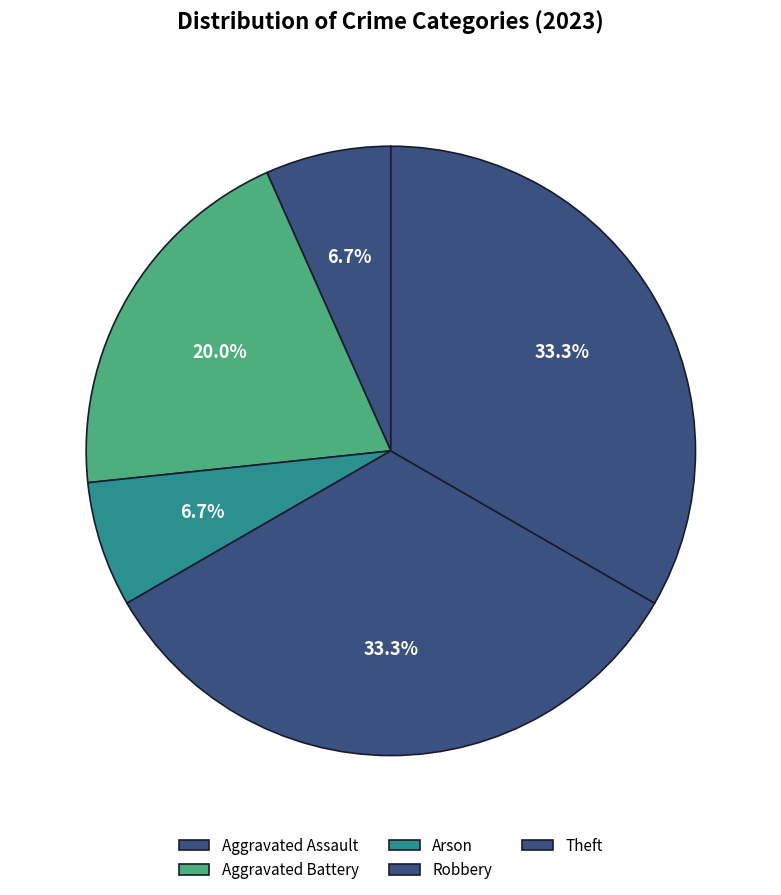

To the nearest percent, what portion does Robbery represent?

33%